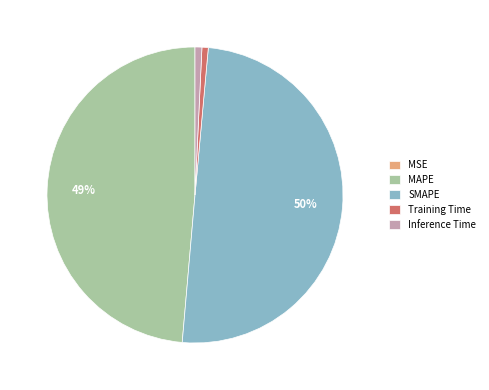

Is the sum of Training Time and SMAPE greater than half?

Yes